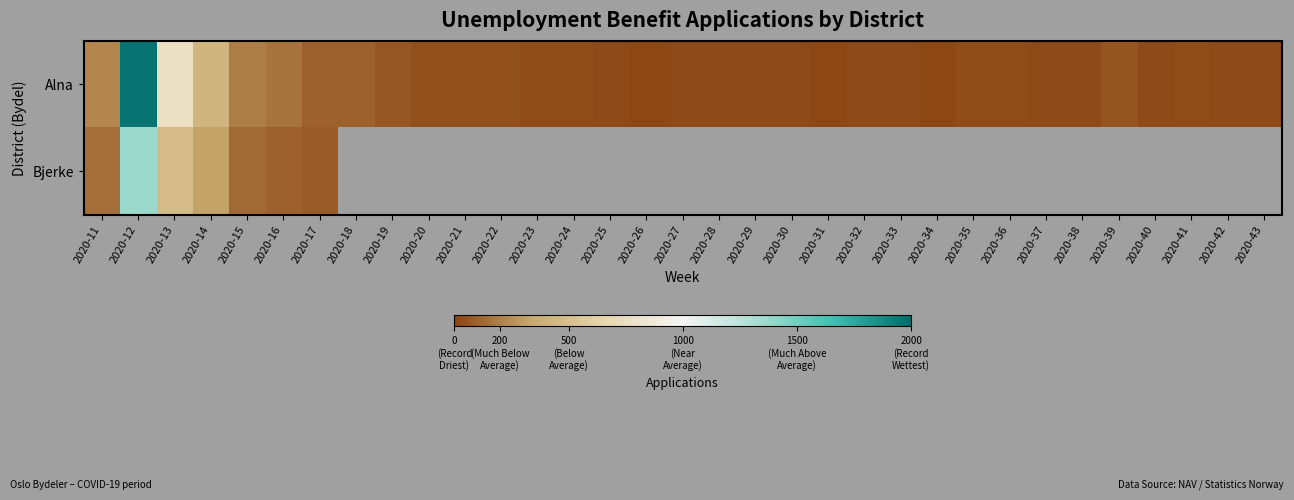

Between 2020-23 and 2020-11, which is larger?

2020-11